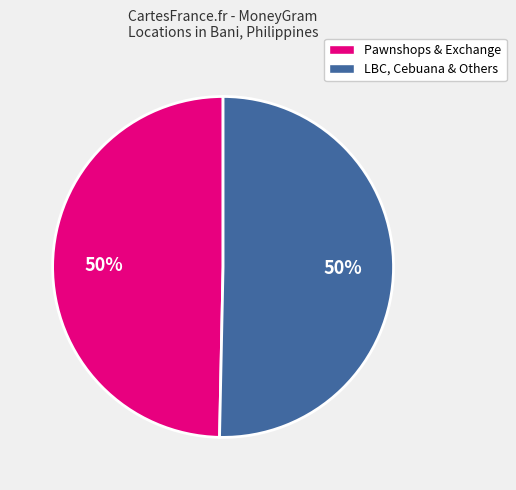

To the nearest percent, what is the average slice percentage?

50%